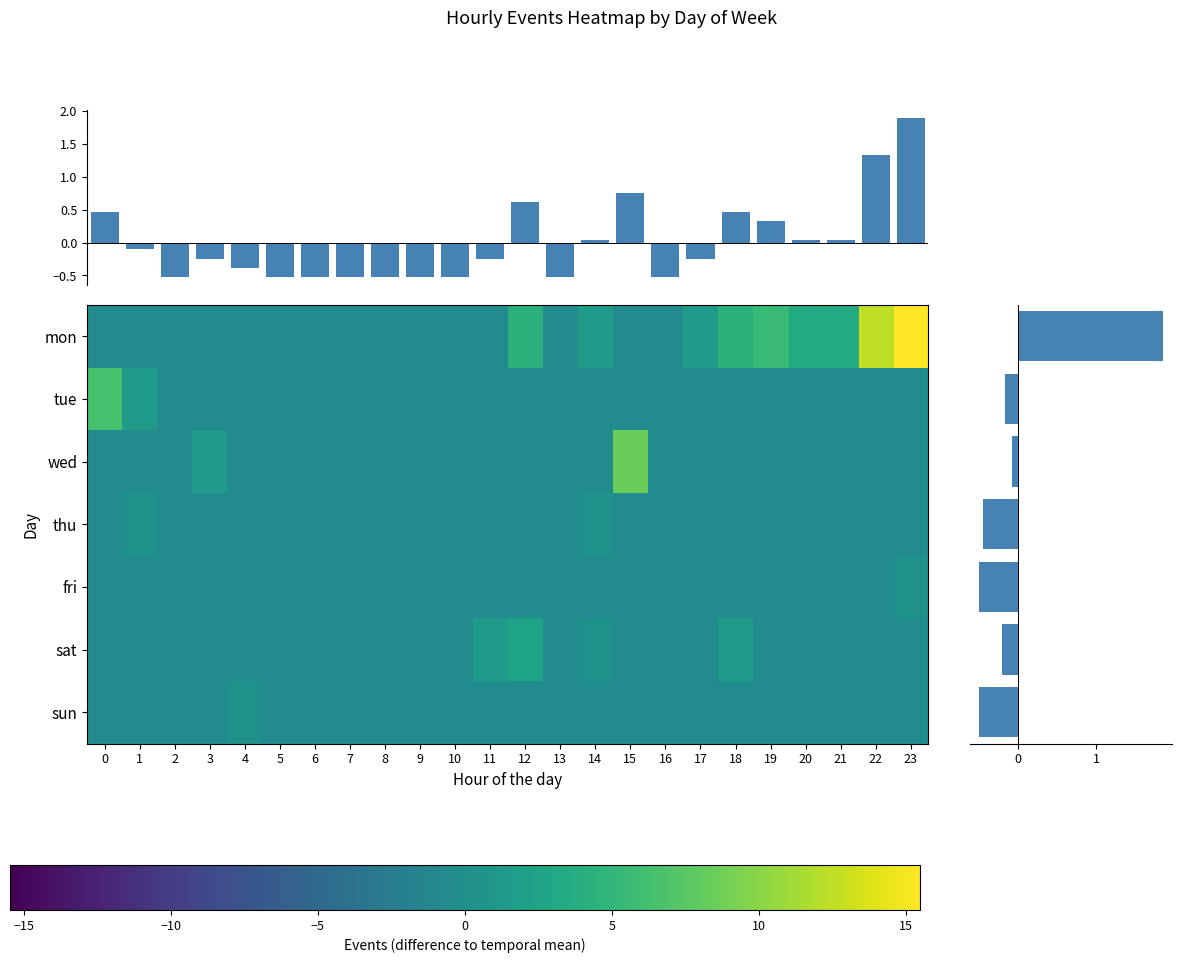

Which series has the largest total across all categories?

mon